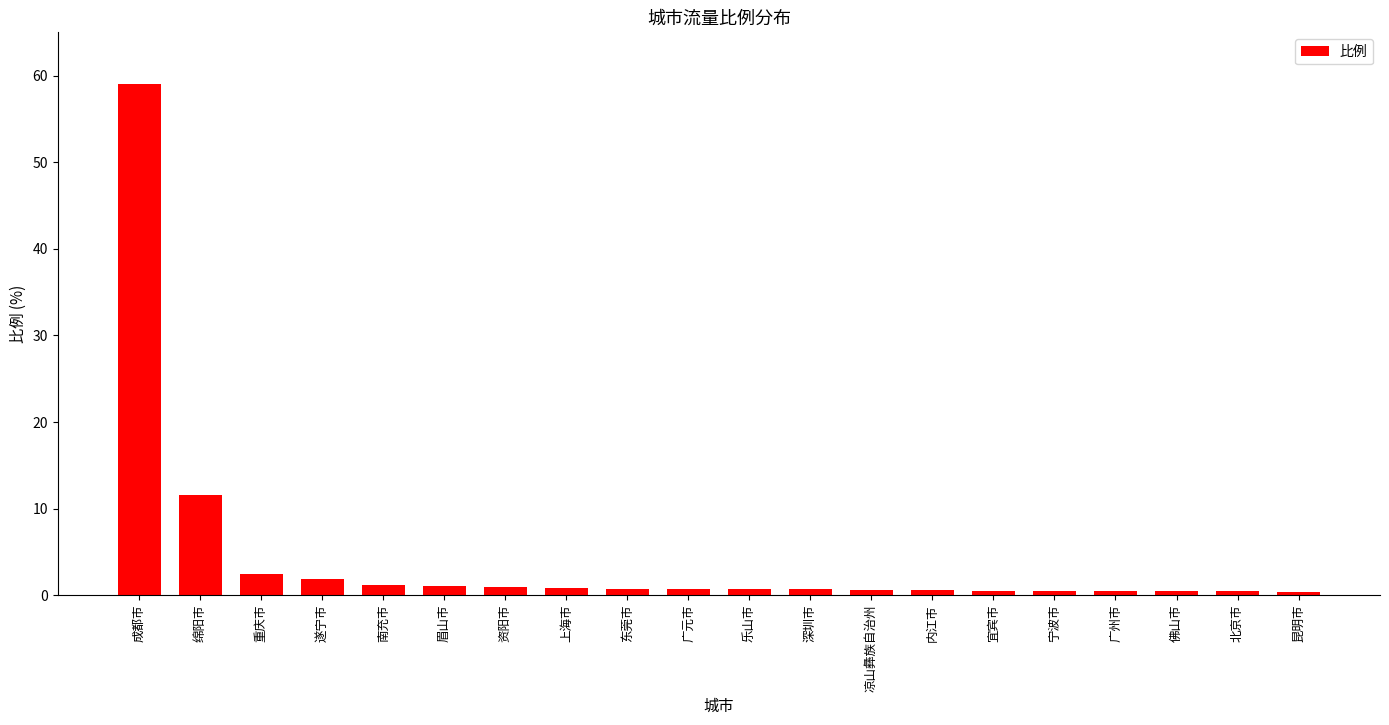

Which label corresponds to the largest value in the chart?

成都市